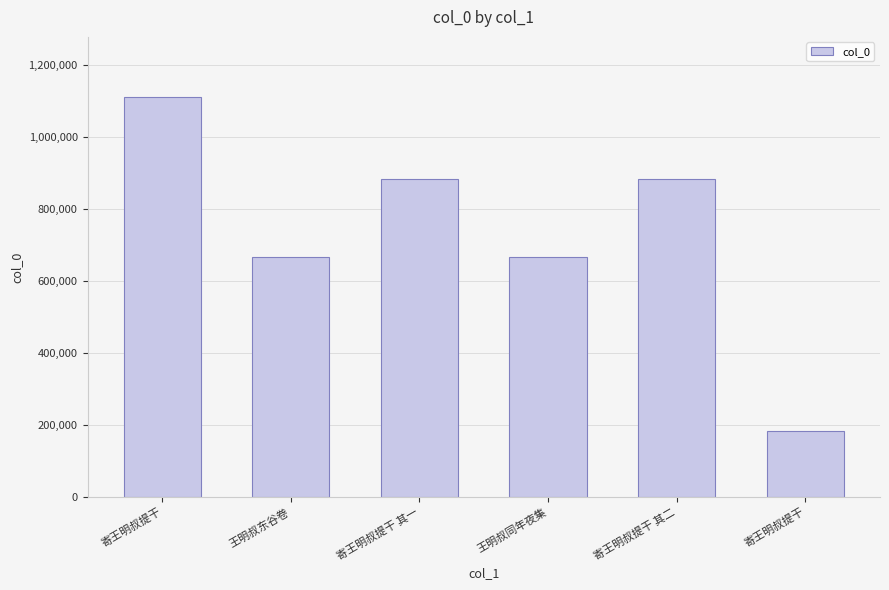

What is the label of the 3rd bar from the left?

寄王明叔提干 其一